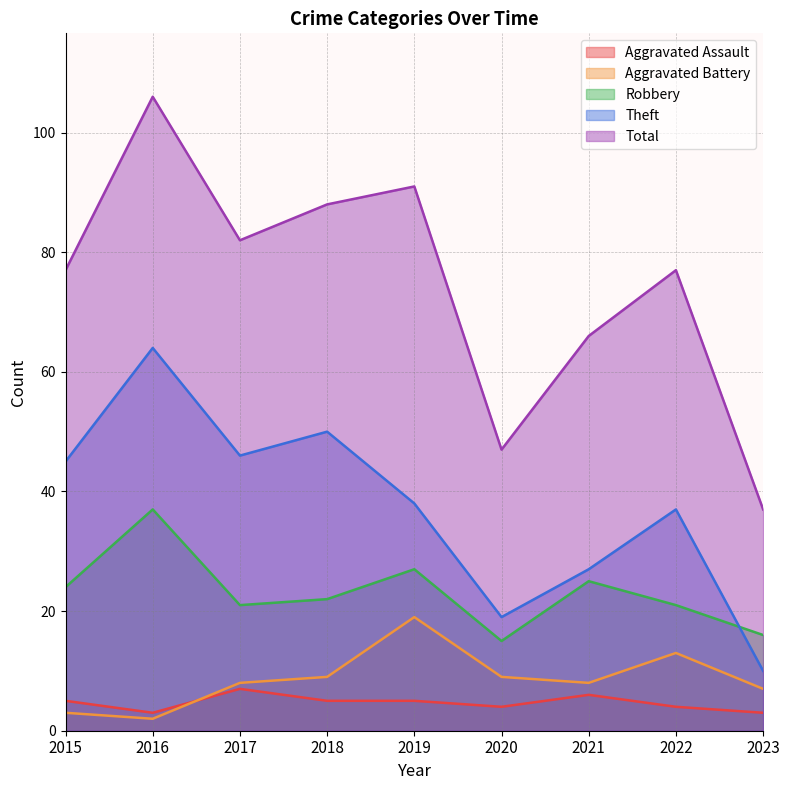

At which label does Theft first exceed 38?

2015